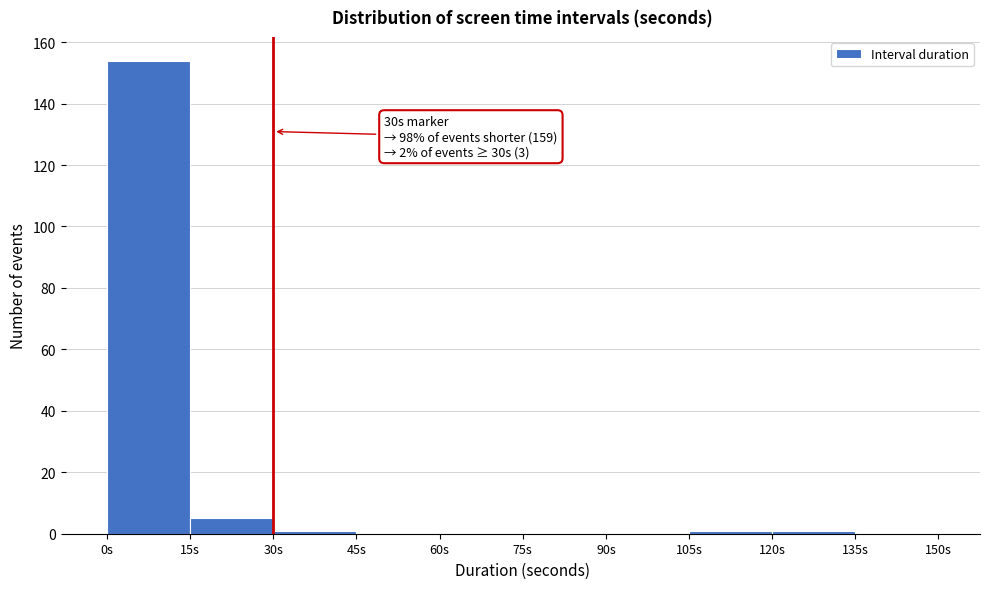

Over which range of the x-axis is the bar tallest?

0 to 15